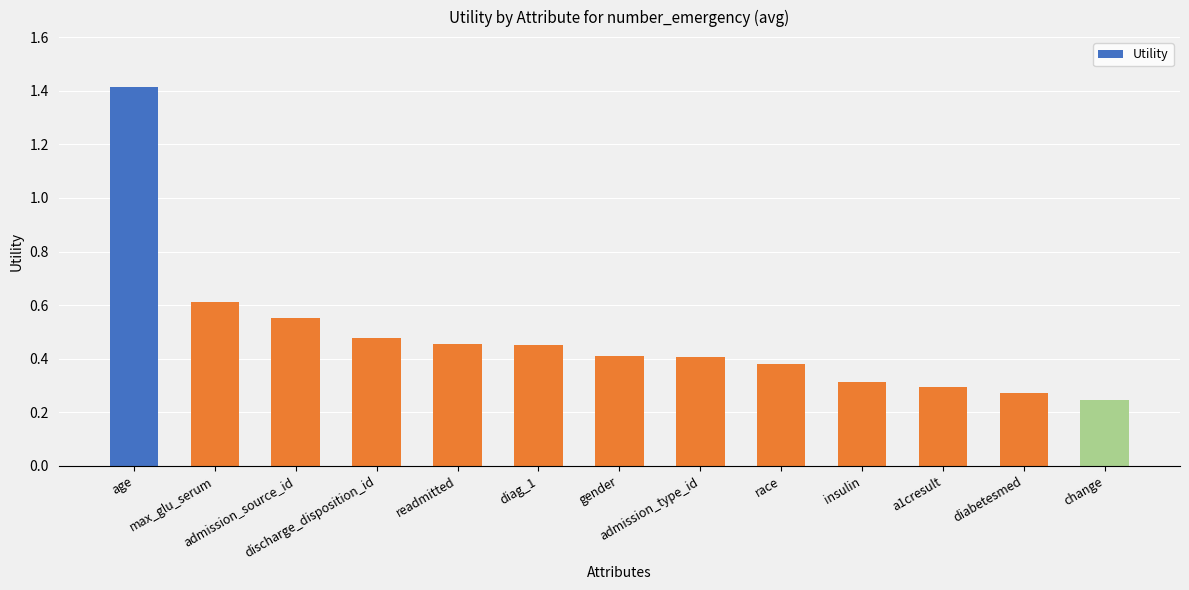

What is the label of the 5th bar from the right?

race